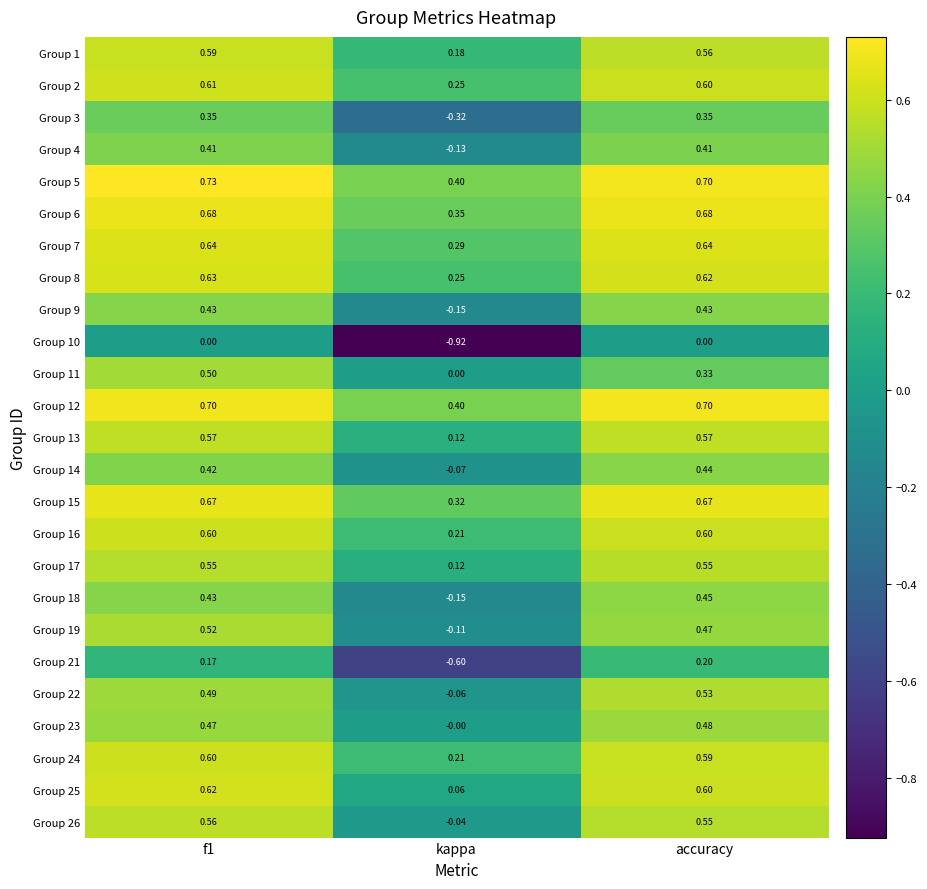

At which category does the chart reach its minimum across all series?

kappa